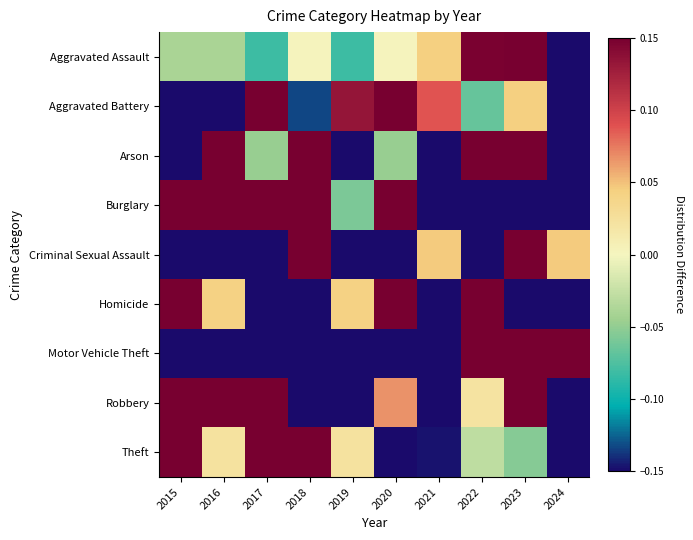

Which has a higher value, 2017 or 2023?

2023